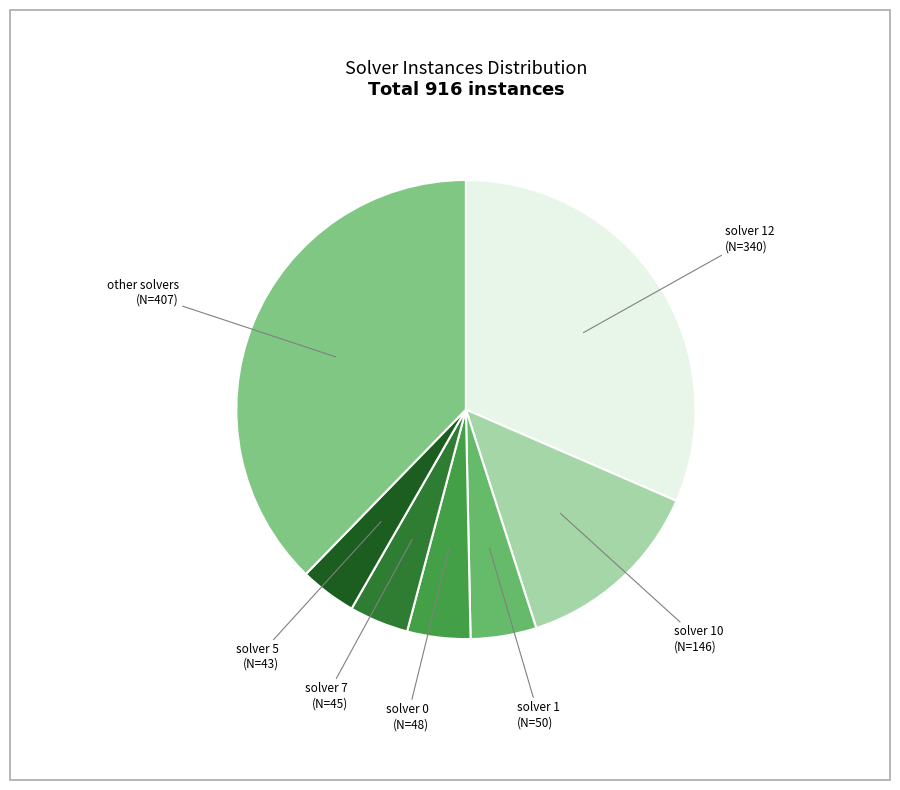

Does any single category account for the majority?

No